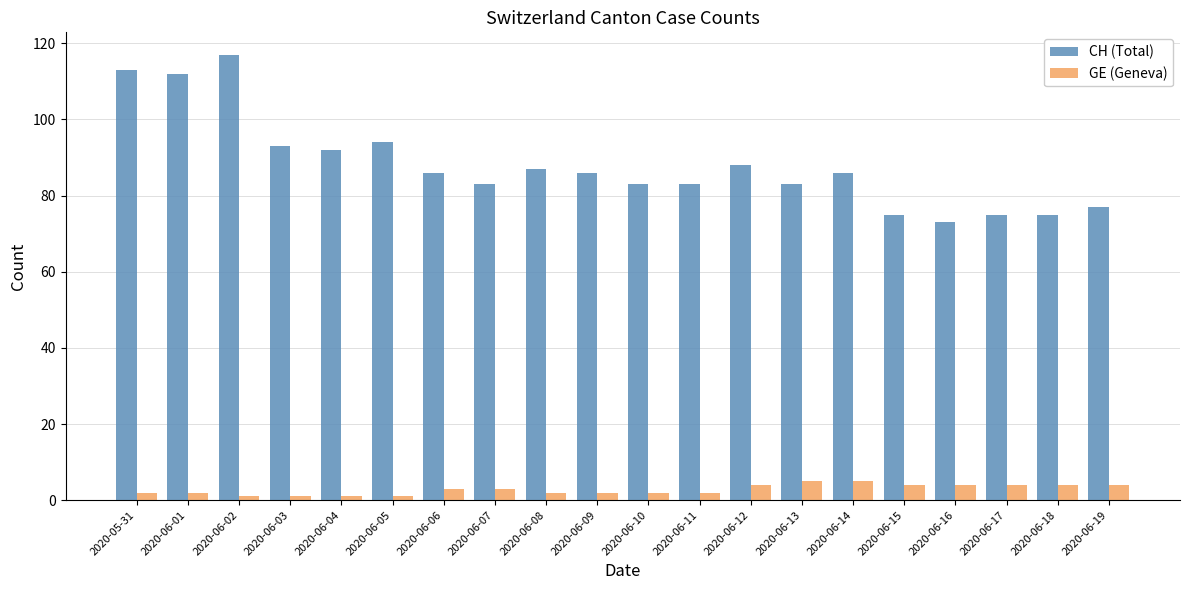

What is the approximate value of CH (Total) at 2020-06-07, to the nearest 10?

80